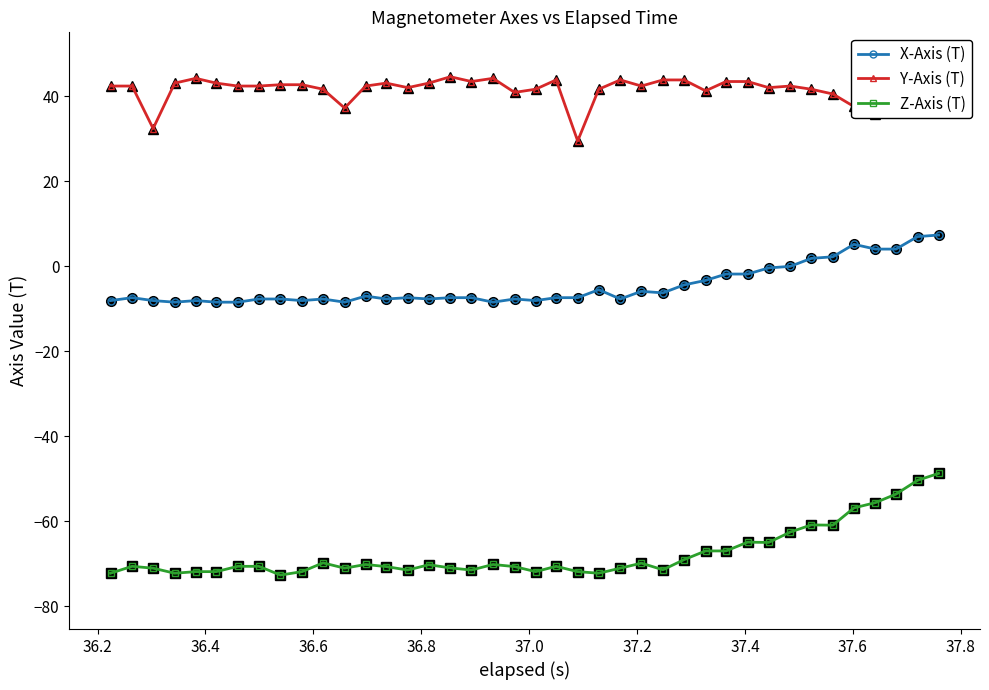

What is the average value of the Y-Axis (T) series?

41.4